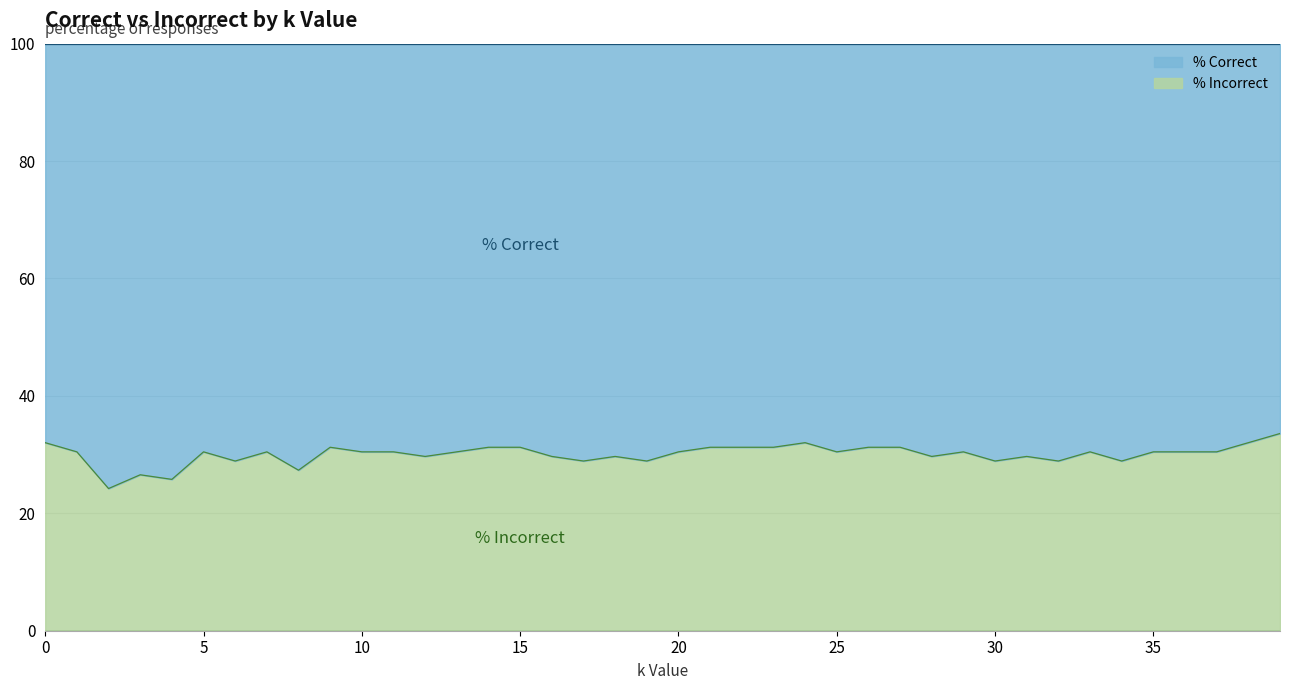

Rank the categories by value from highest to lowest.

39, 0, 24, 38, 9, 14, 15, 21, 22, 23, 26, 27, 1, 5, 7, 10, 11, 13, 20, 25, 29, 33, 35, 36, 37, 12, 16, 18, 28, 31, 6, 17, 19, 30, 32, 34, 8, 3, 4, 2